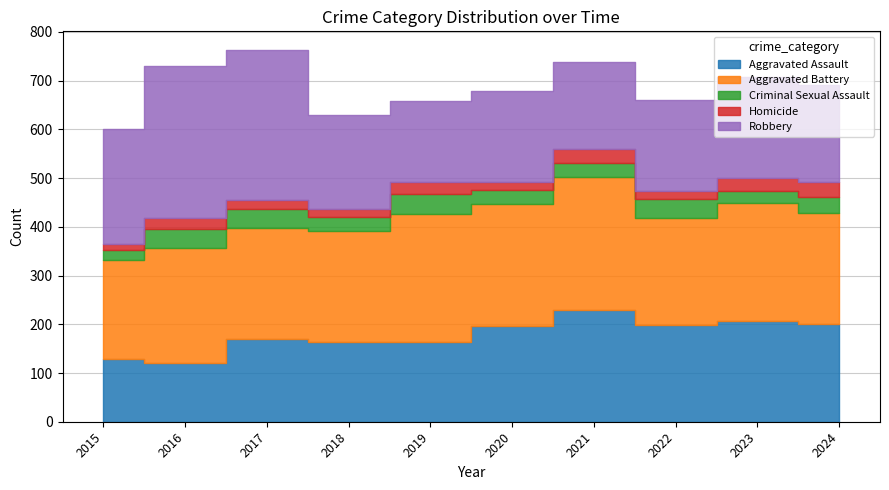

Count the number of data series in this chart.

5